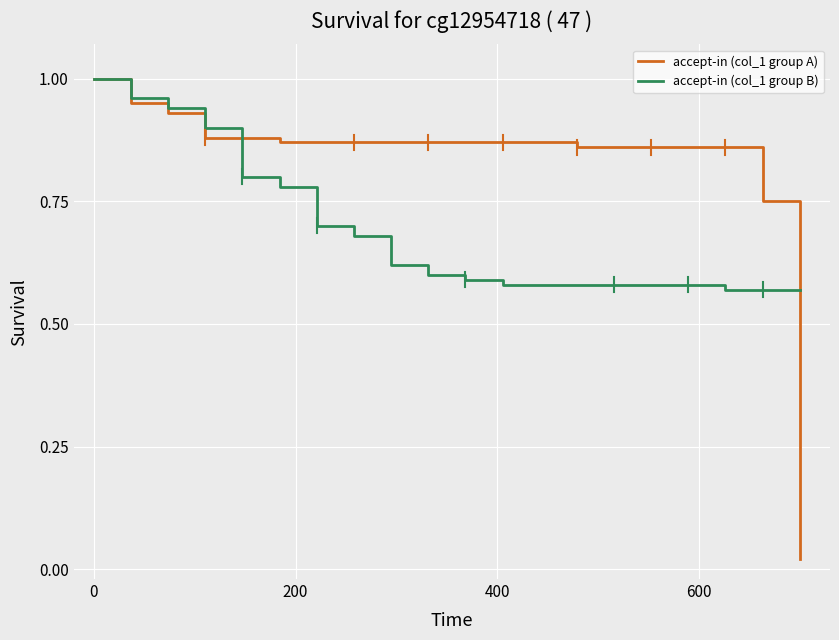

How many times do accept-in (col_1 group B) and accept-in (col_1 group A) cross each other?

2